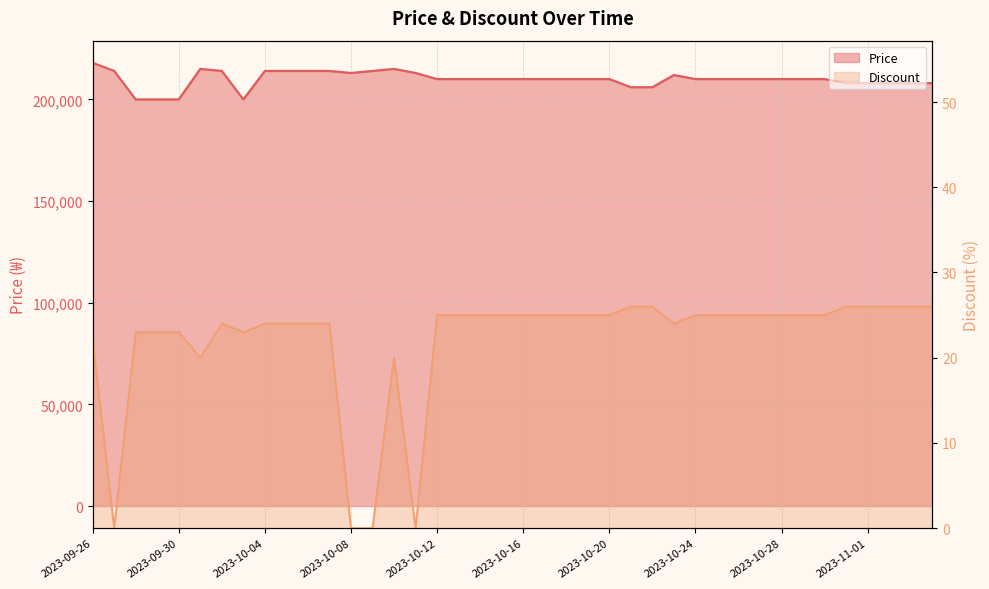

Count the number of categories in the chart.

40